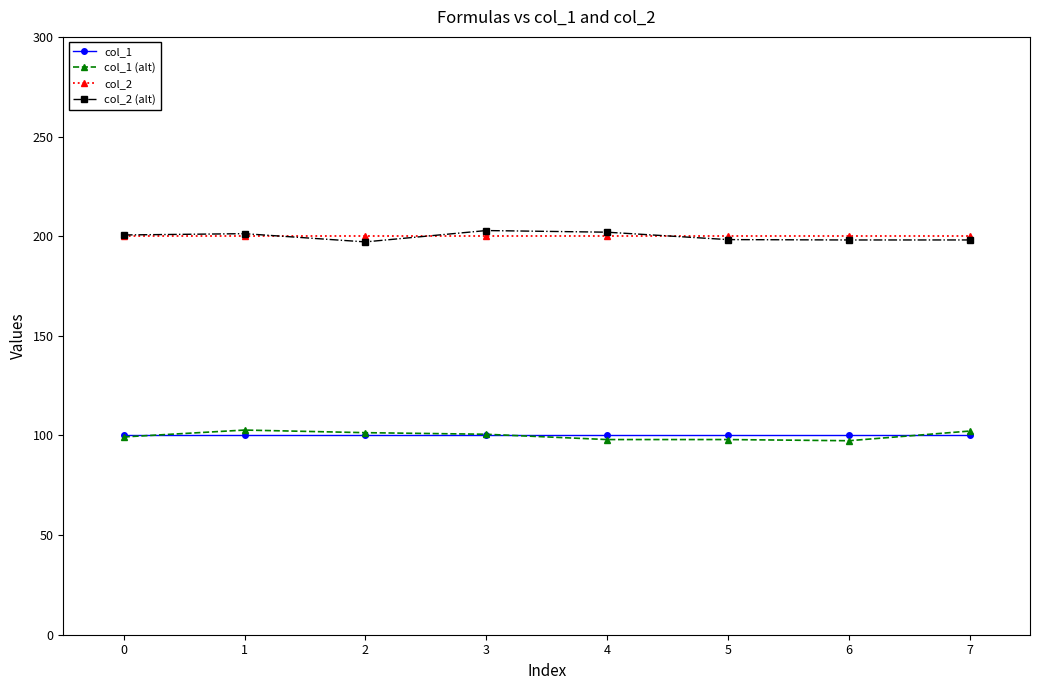

True or false: col_1 and col_2 (alt) cross at least once.

False